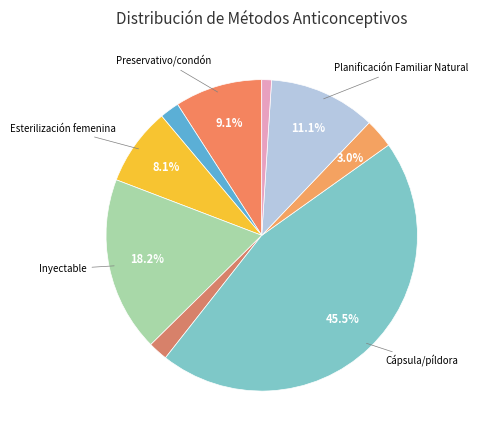

How many segments does this pie chart have?

9